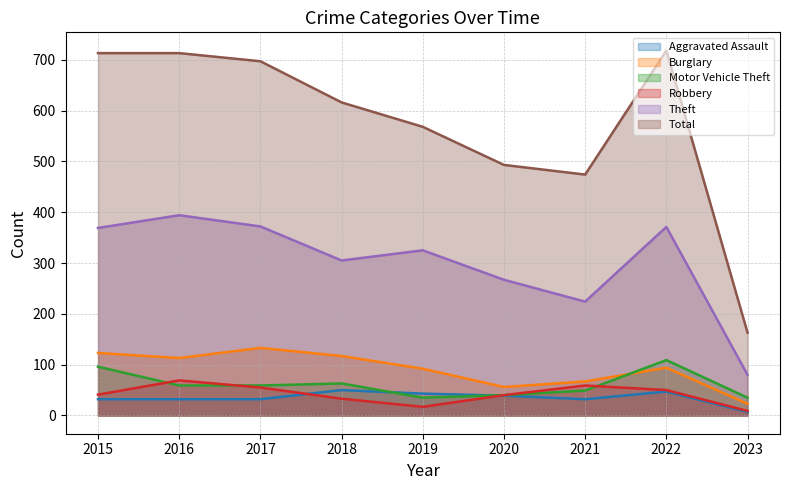

What is the maximum value shown in the chart?

718